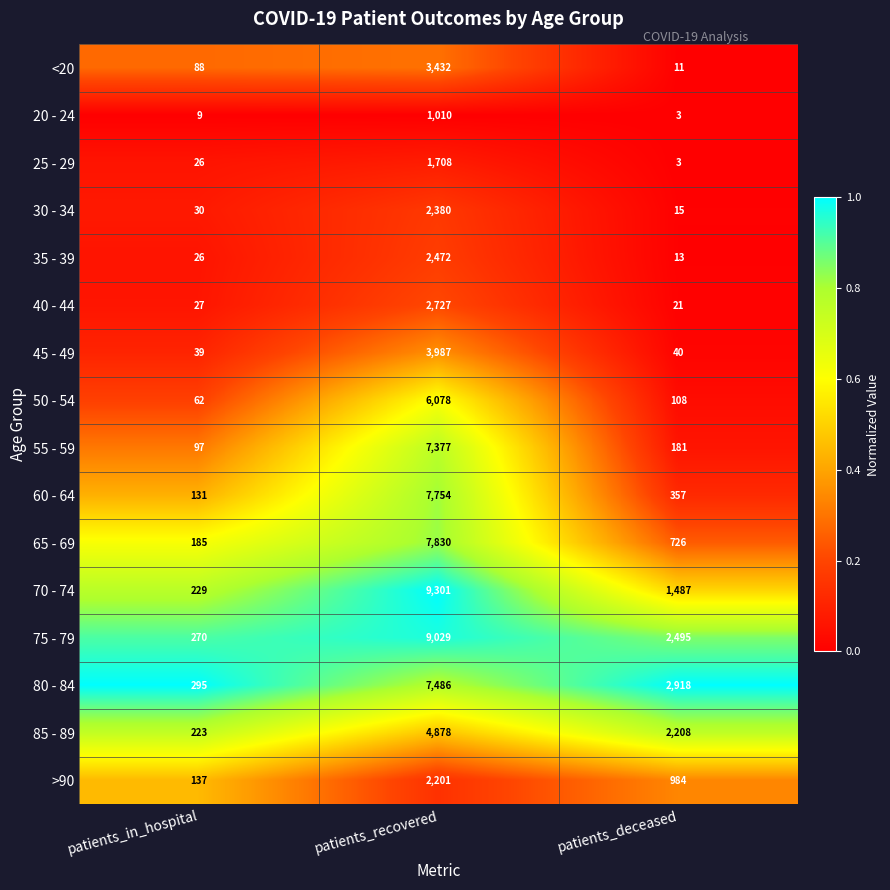

Is the value of 65 - 69 at patients_in_hospital greater than the value of 75 - 79 at patients_deceased?

No